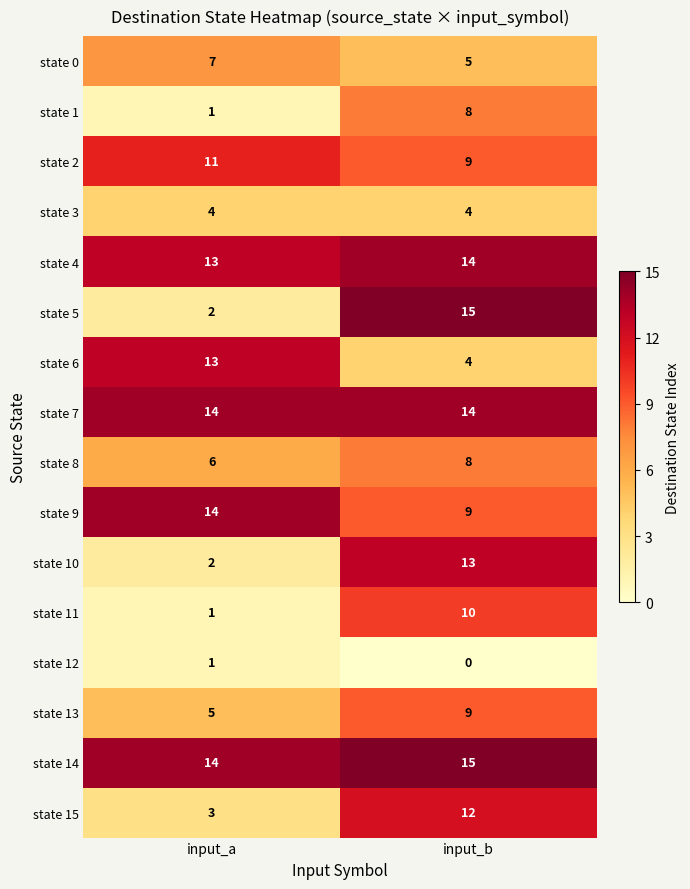

What is the average value of the state 3 series?

4